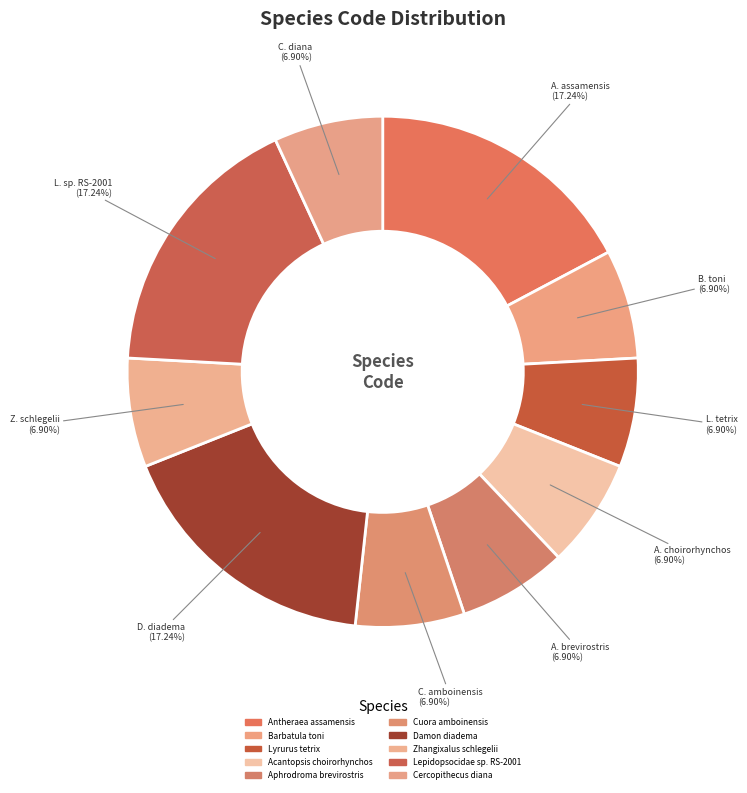

Which slice is the smallest?

Barbatula toni